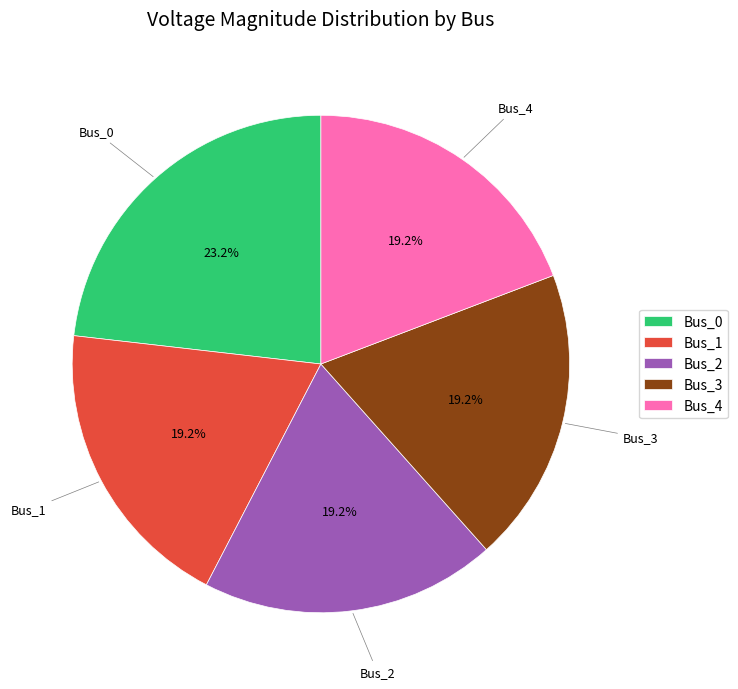

Which slice is the largest?

Bus_0